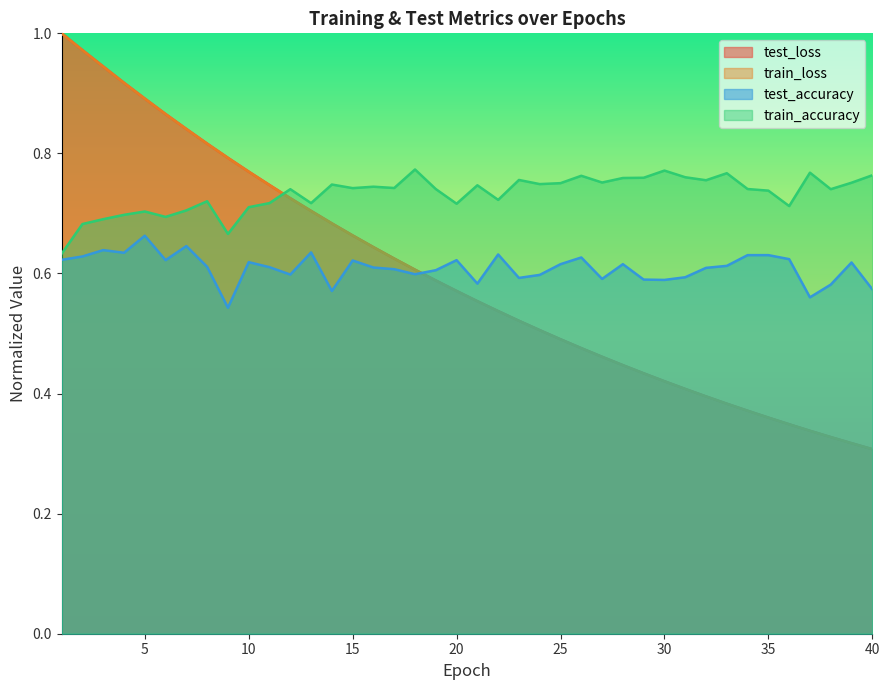

Between 13 and 39, which series saw the biggest shift?

test_loss